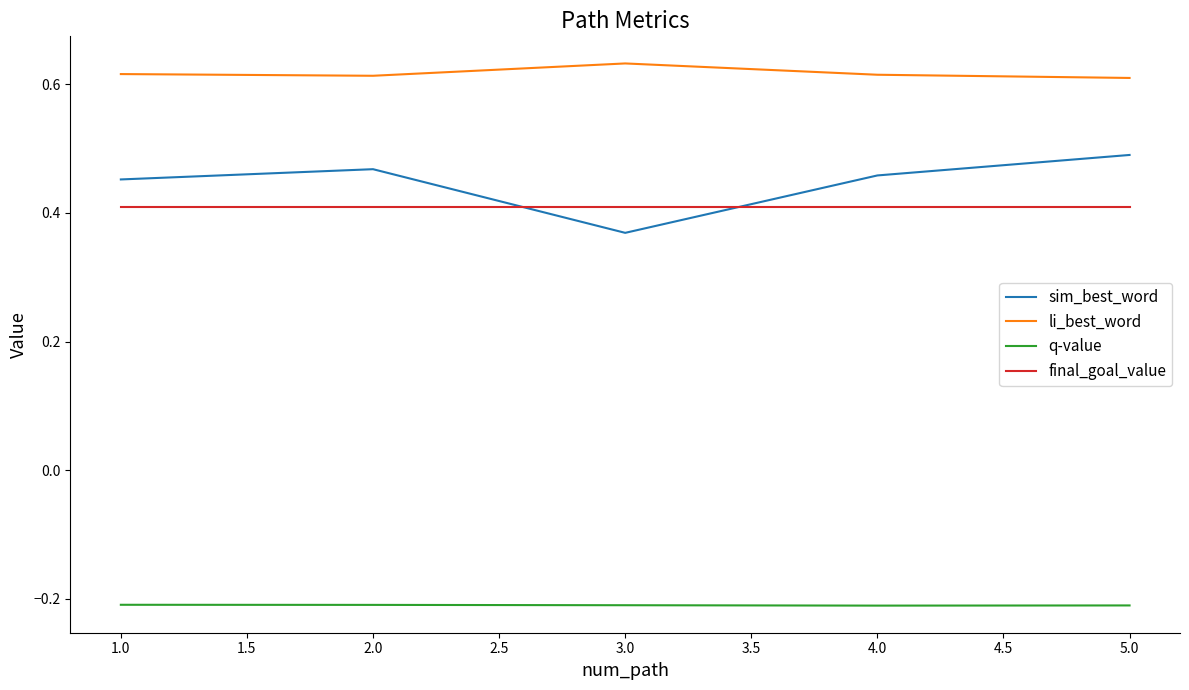

What is the difference between the highest and lowest values at 2.0?

0.8